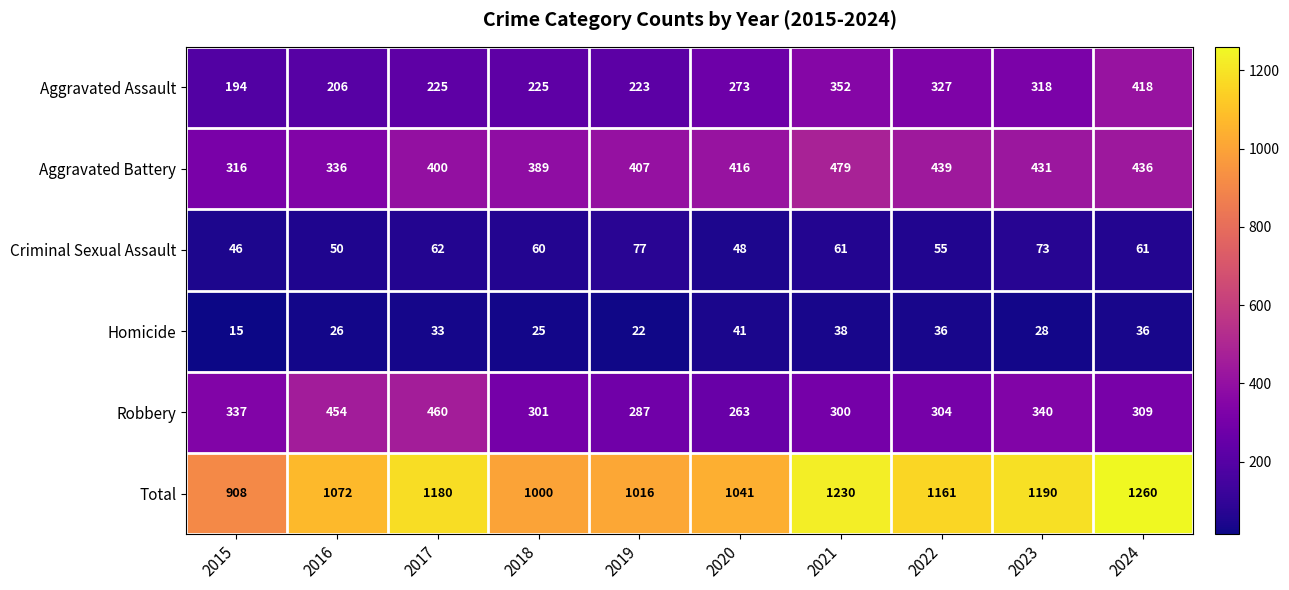

Between 2018 and 2019, which series saw the biggest shift?

Aggravated Battery